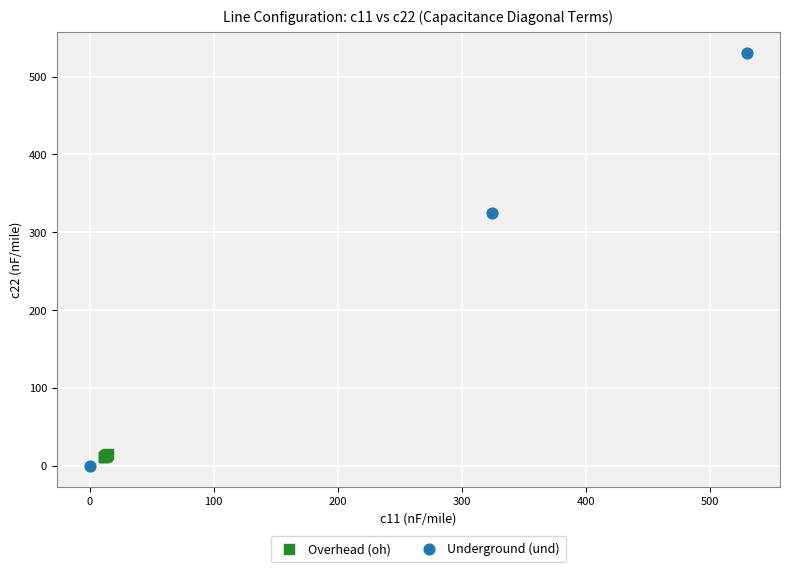

Which series has the largest Y range (max minus min)?

Underground (und)